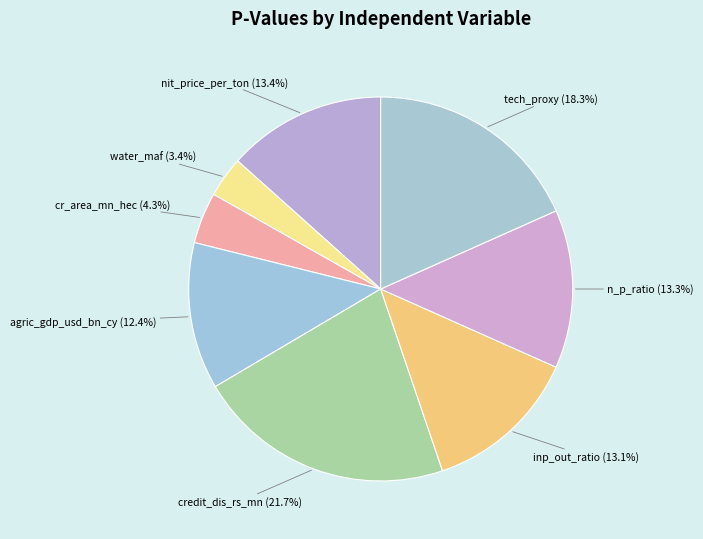

Which has a higher value, credit_dis_rs_mn or agric_gdp_usd_bn_cy?

credit_dis_rs_mn